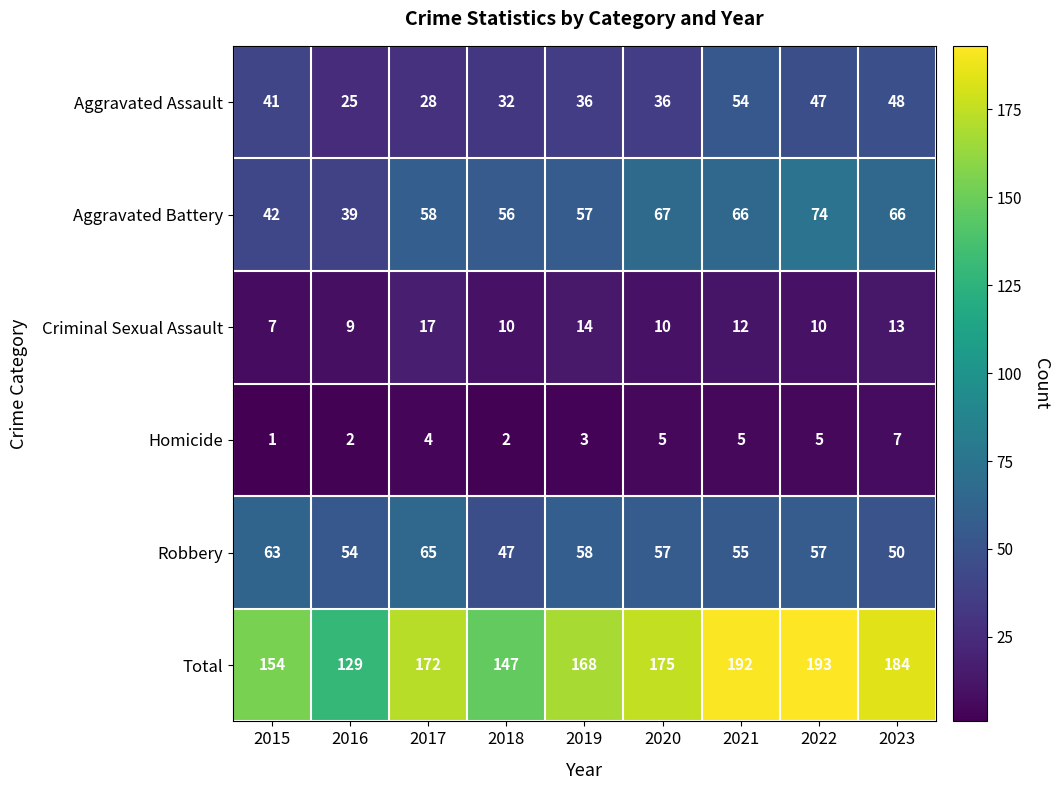

Is it true that Criminal Sexual Assault equals 4 at 2018?

False